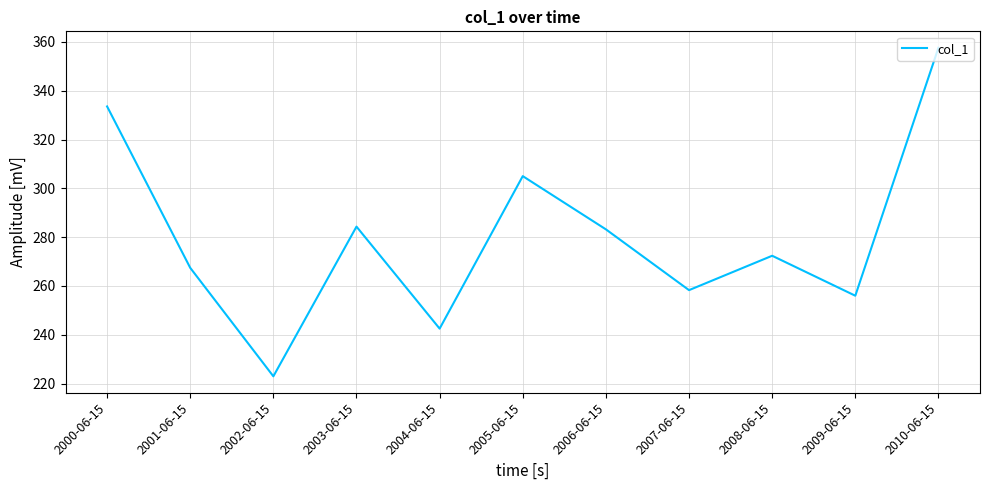

True or false: the data shows 283.2 at 2006-06-15.

True